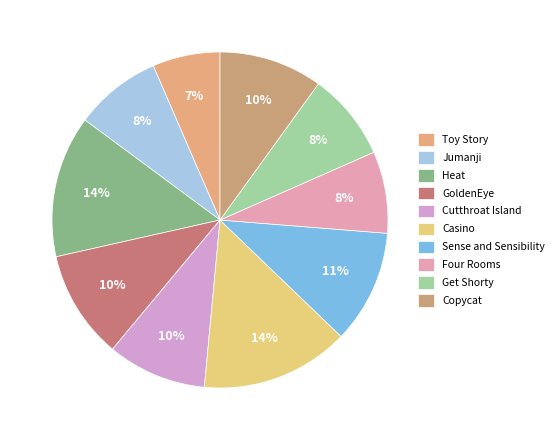

Is the sum of Sense and Sensibility and Copycat greater than half?

No